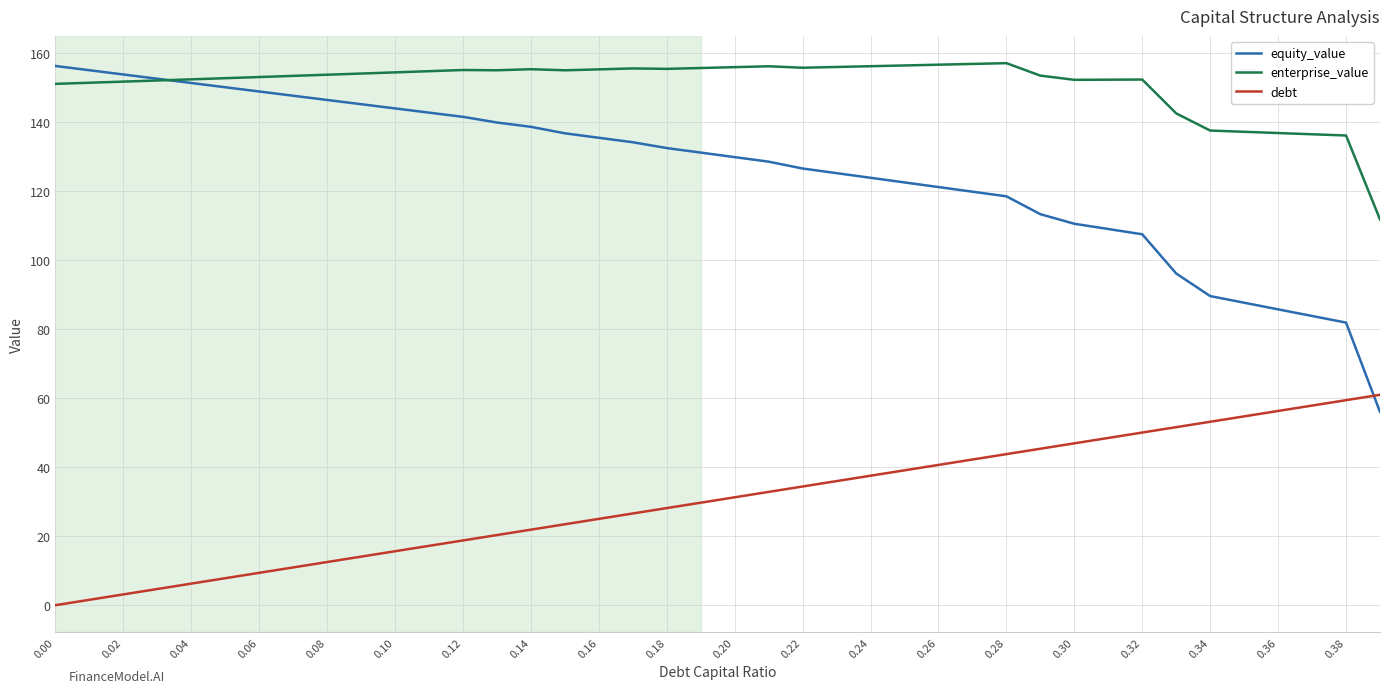

True or false: equity_value and enterprise_value intersect in this chart.

True